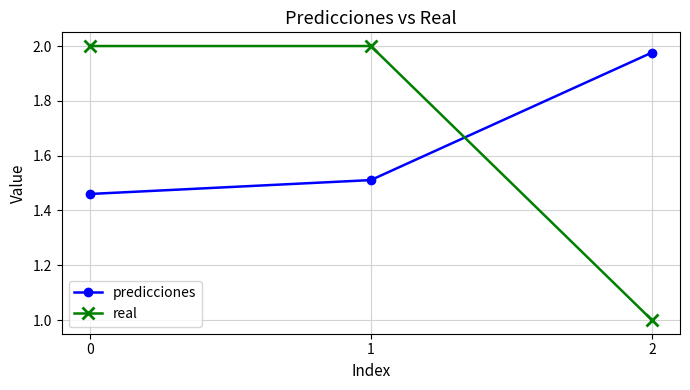

How many series are shown in this chart?

2